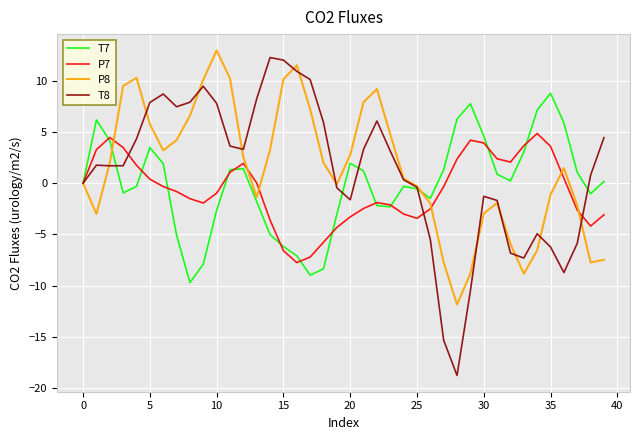

Which series has the largest range (max minus min)?

T8